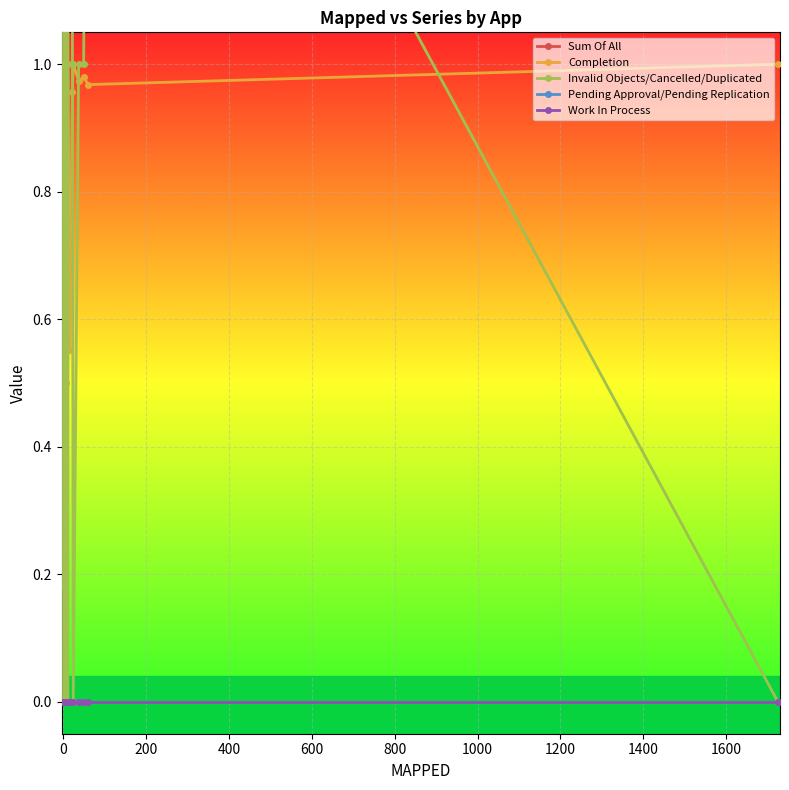

Does the chart display data point markers on the line(s)?

Yes